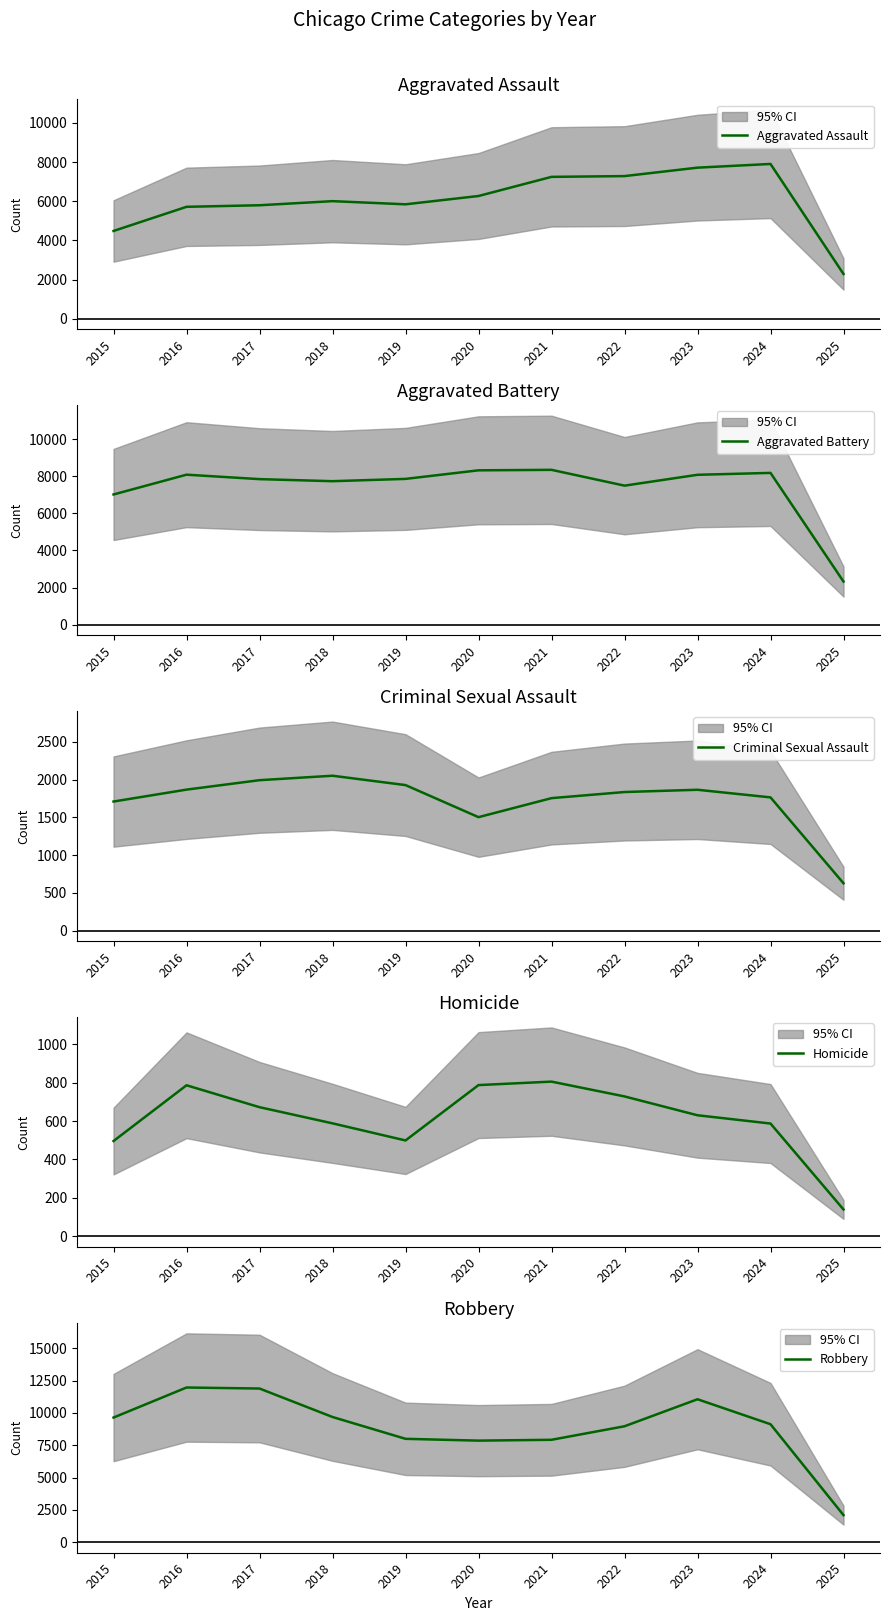

Which series has the largest total across all categories?

Robbery